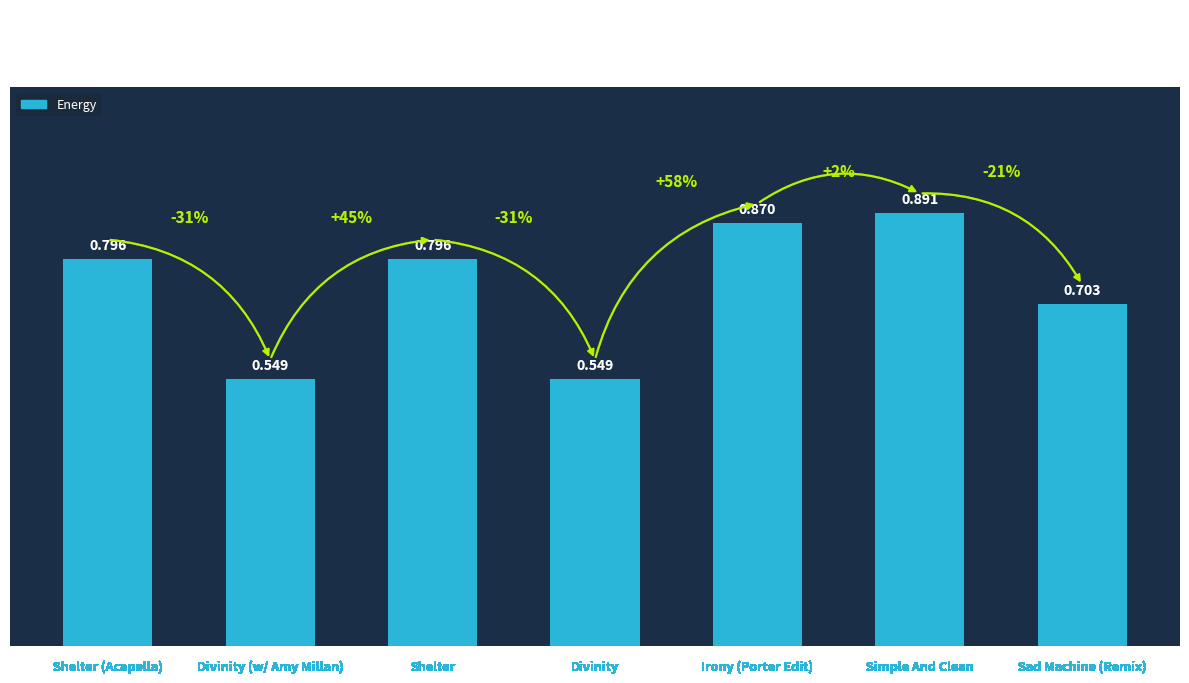

Which label corresponds to the largest value in the chart?

Simple And Clean